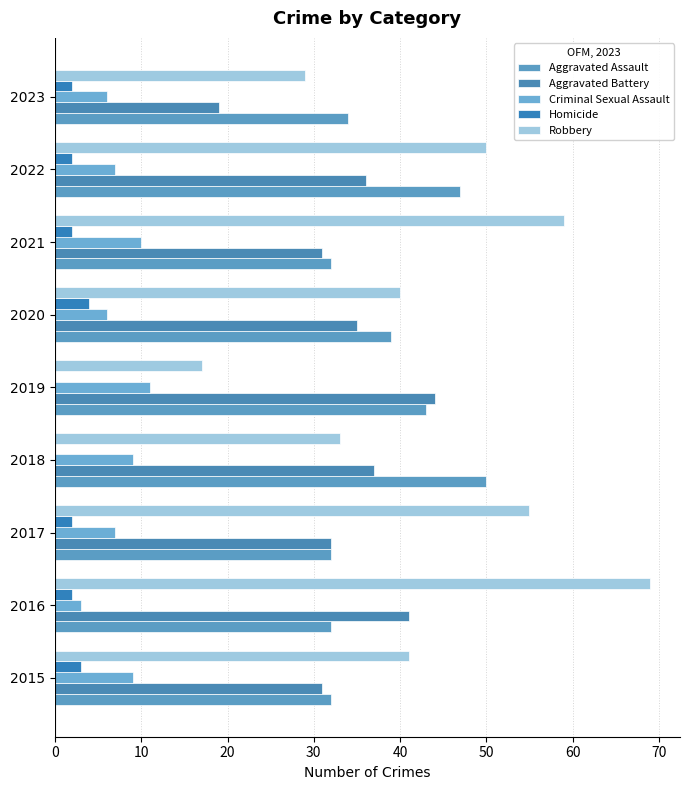

Count the number of data series in this chart.

5